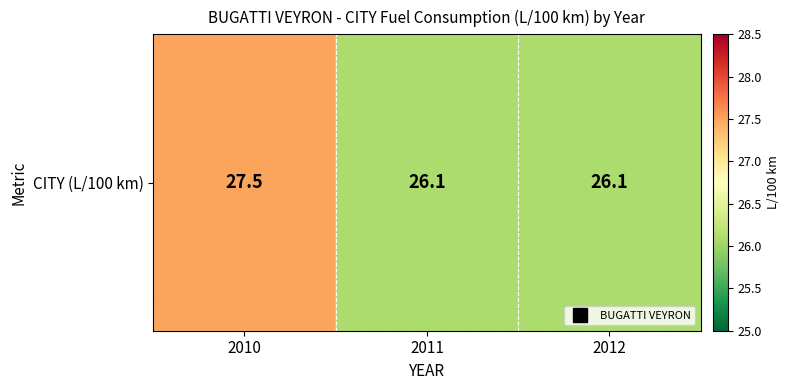

Reading left to right, extract all data points from this chart.

2010=27.5	2011=26.1	2012=26.1